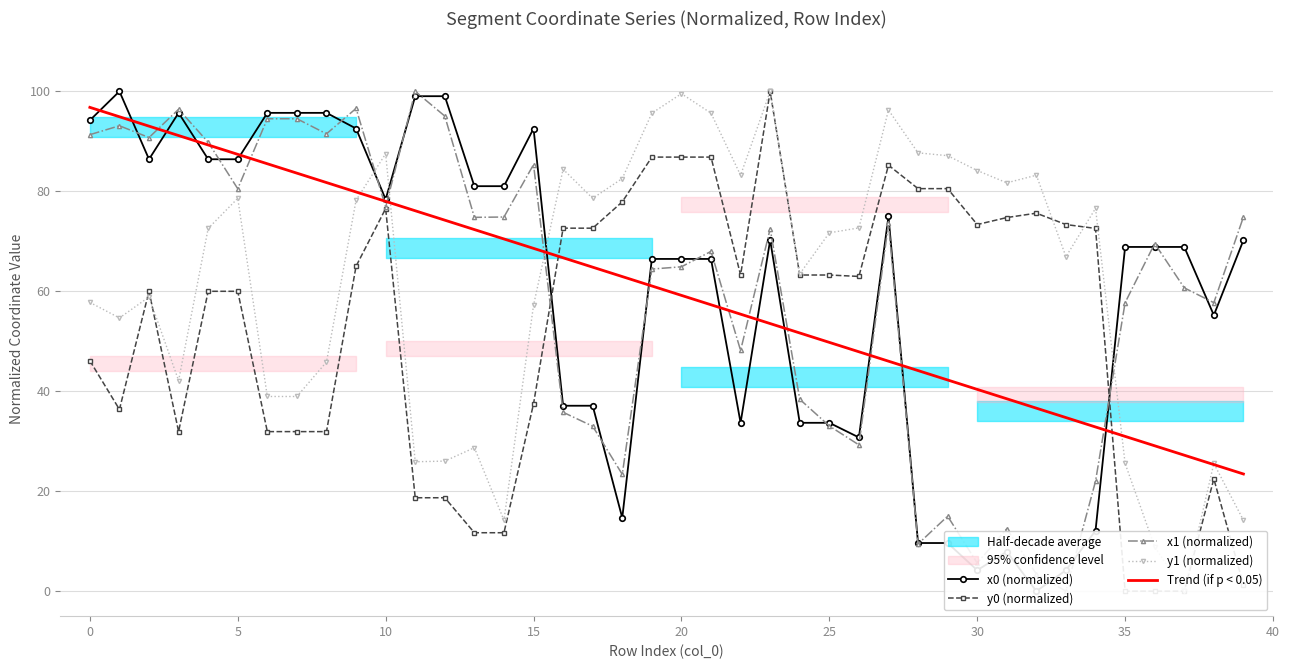

Which series has the widest spread of values?

x0 (normalized)